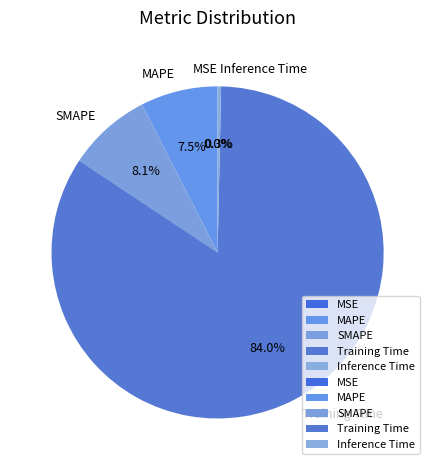

Which category has the biggest portion of the pie?

Training Time